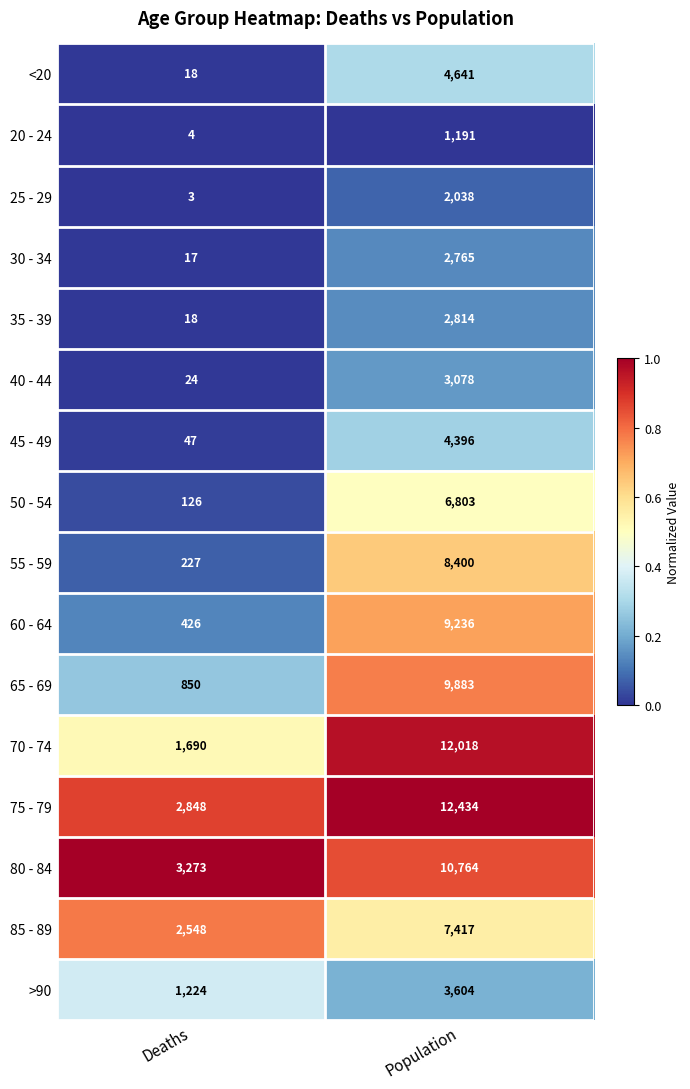

Which series changed the most between Deaths and Population?

70 - 74